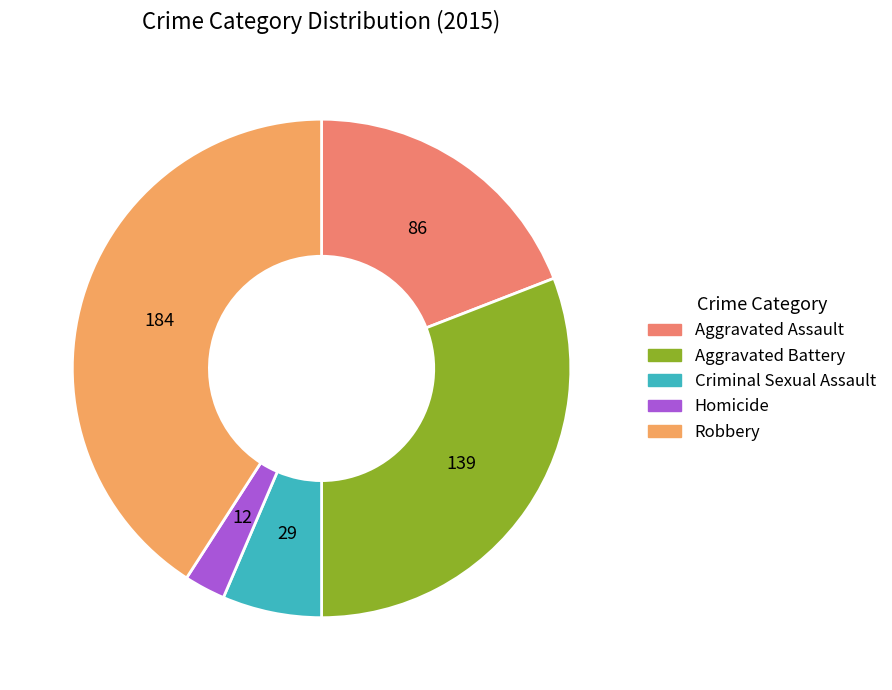

Does Aggravated Assault account for over 50% of the chart?

No